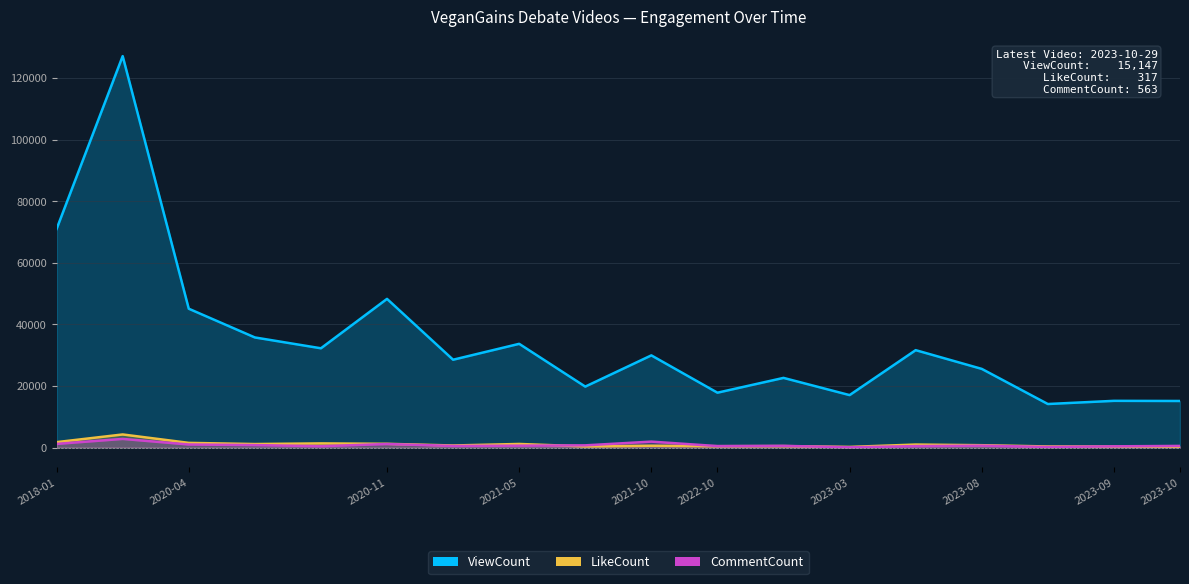

Where is the first local minimum for LikeCount?

2020-08-19